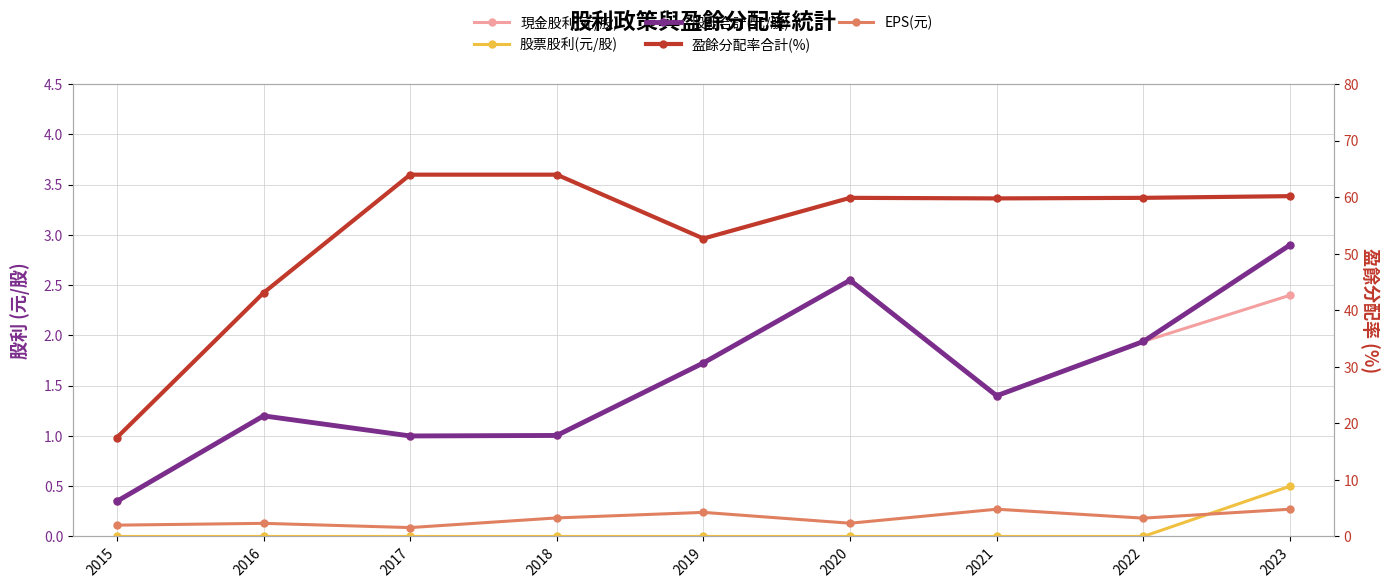

What is the maximum value for 股利合計(元/股)?

2.9